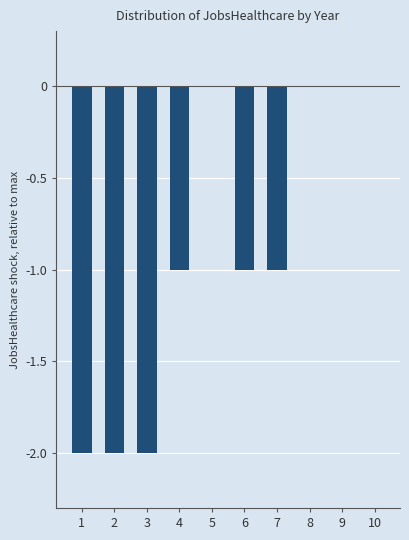

What is the change in value from 3 to 6?

+1